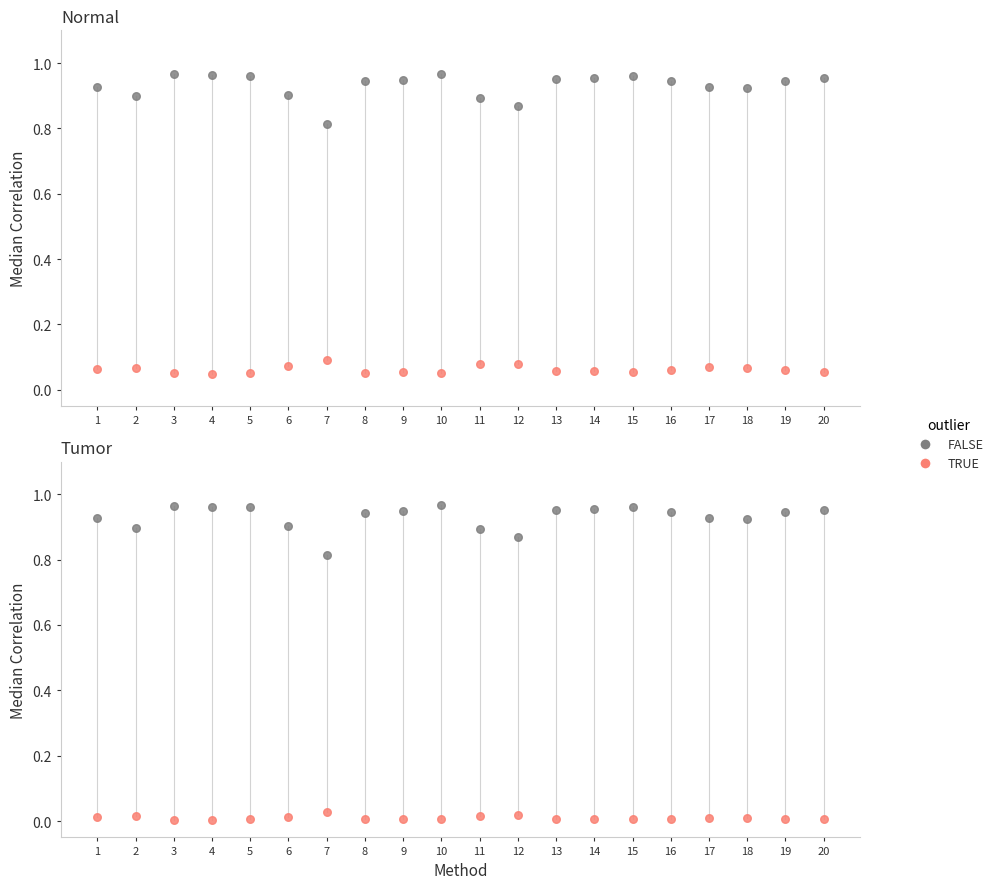

Which series has the largest total across all categories?

PCC